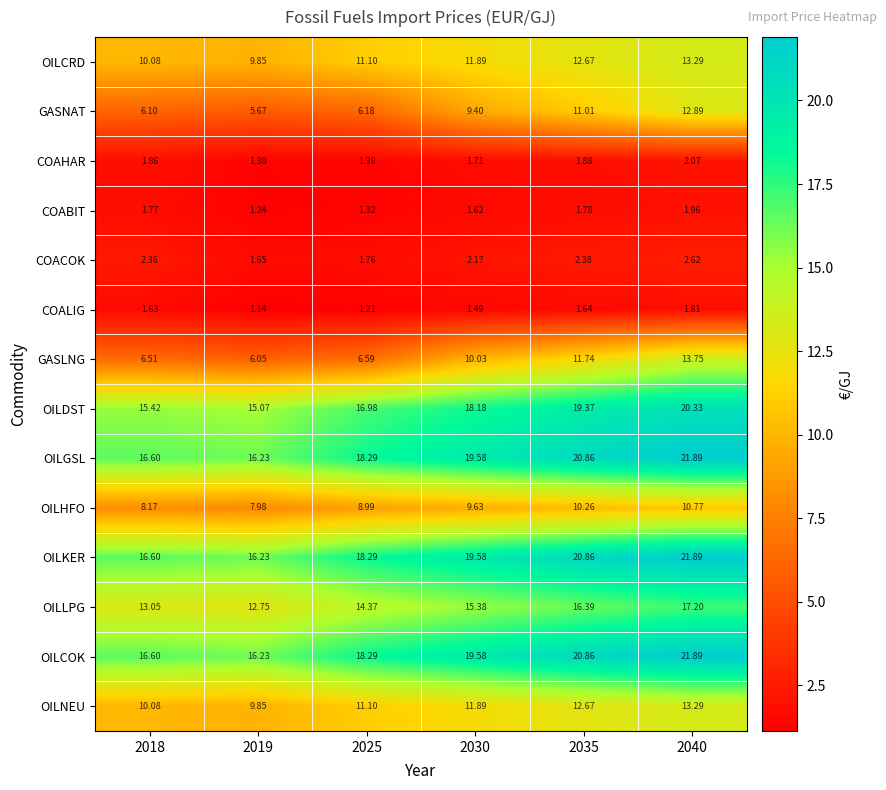

Between 2030 and 2040, which series saw the biggest shift?

GASLNG